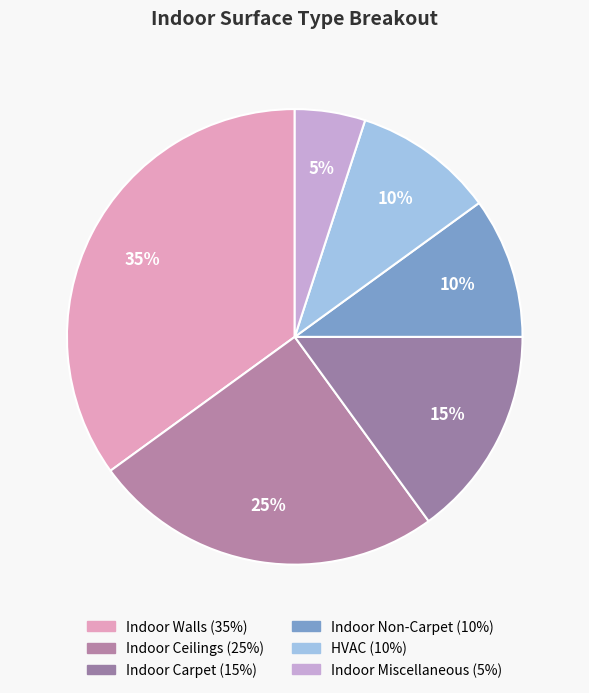

How many segments does this pie chart have?

6